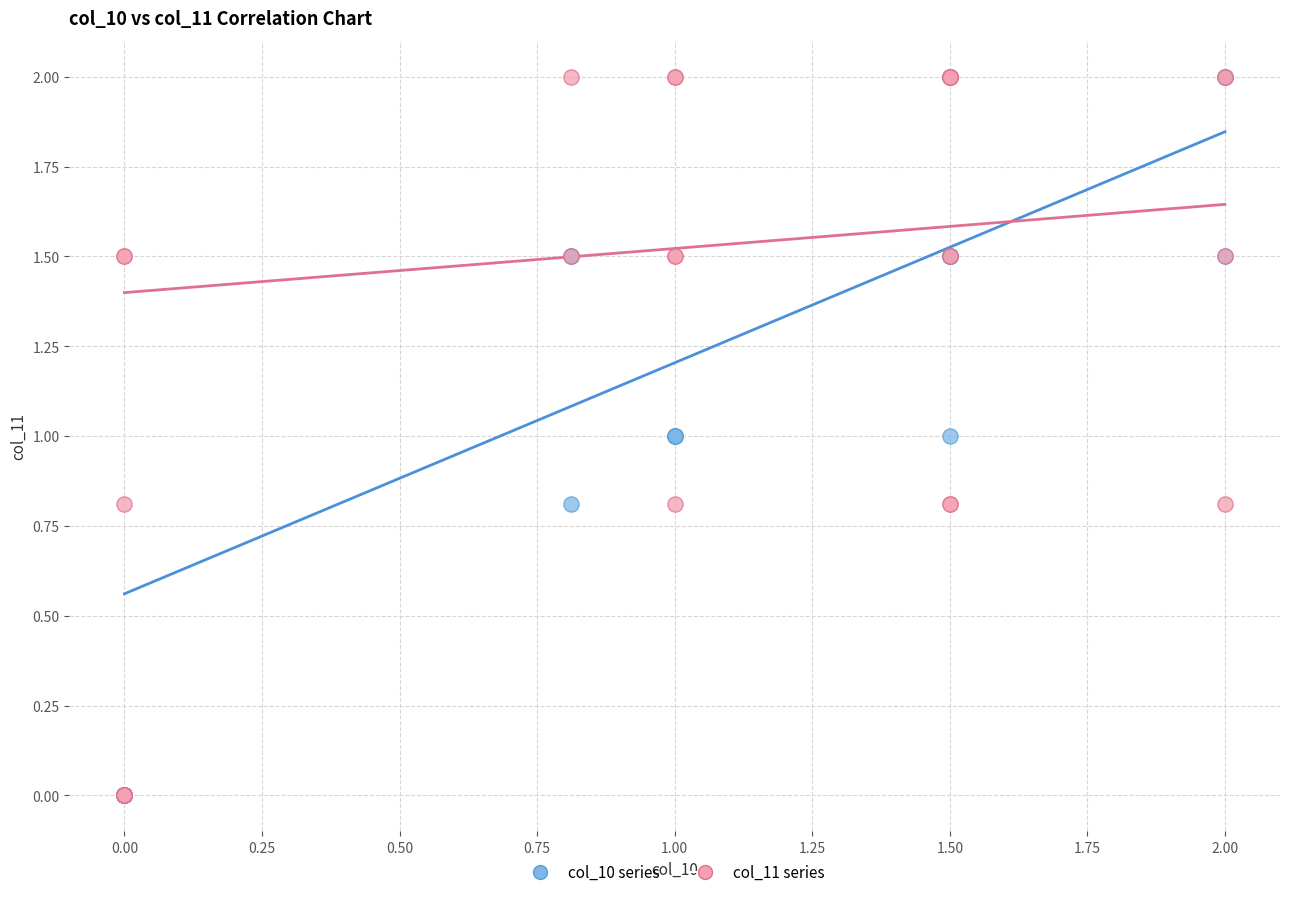

What are all the series names shown in the legend?

col_10 series, col_11 series